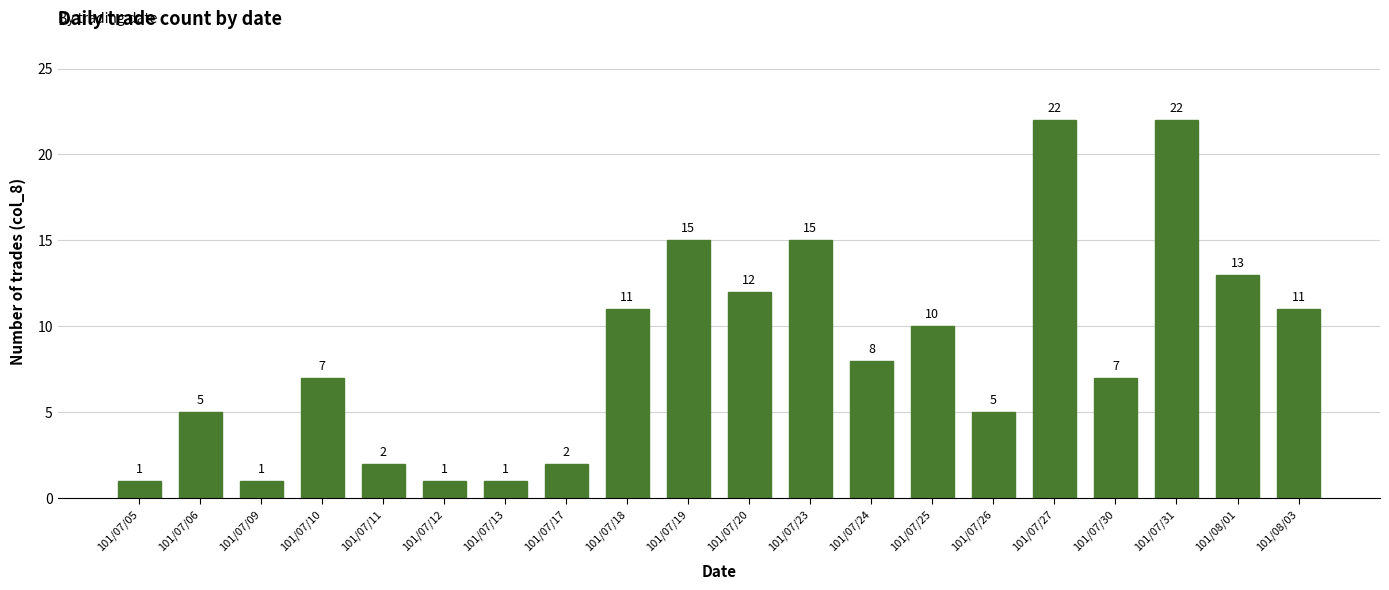

True or false: the data shows 1 at 101/07/13.

True